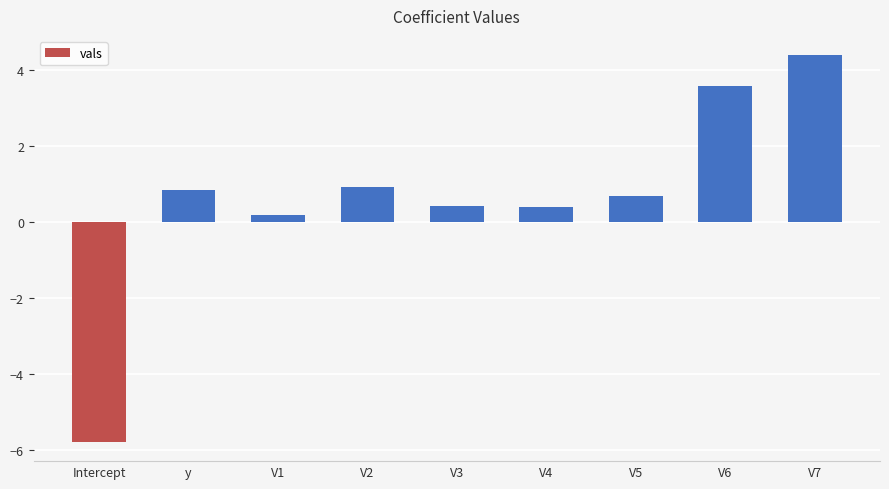

What is the minimum value shown in the chart?

-5.8